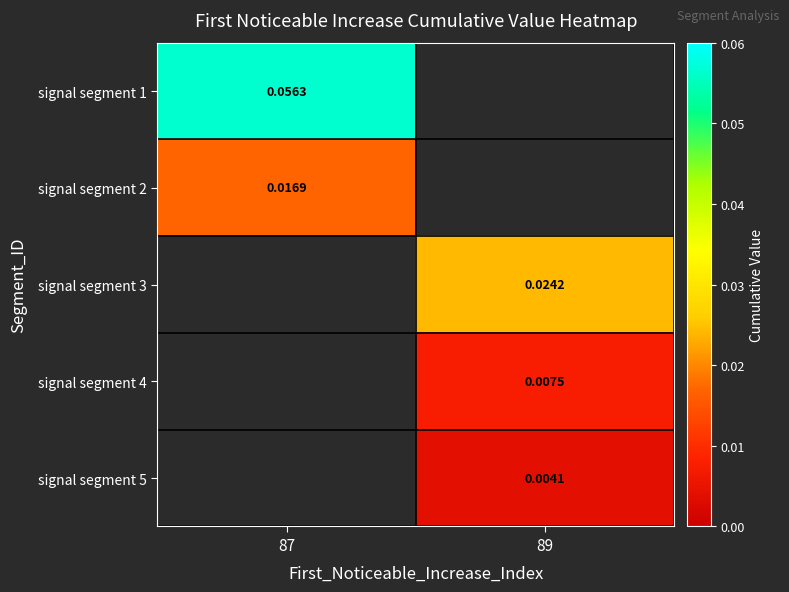

Which label corresponds to the largest value in the chart?

87